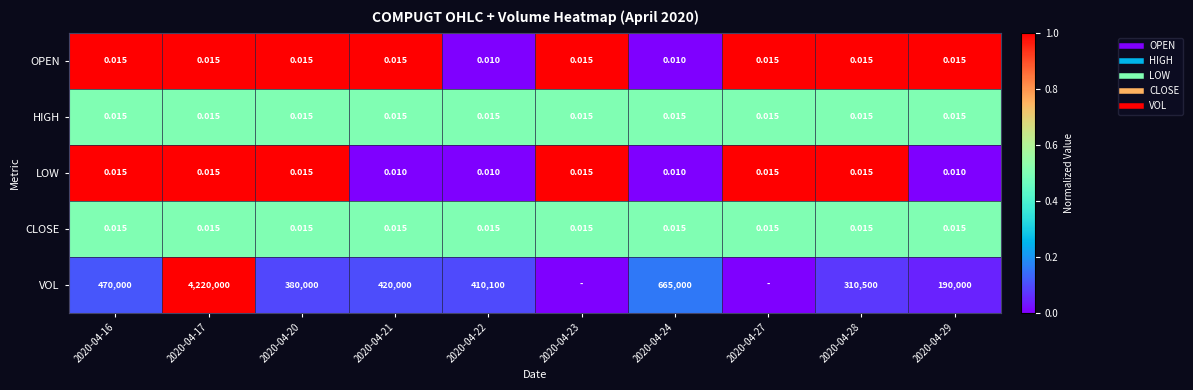

At how many categories does at least one series exceed 0?

10